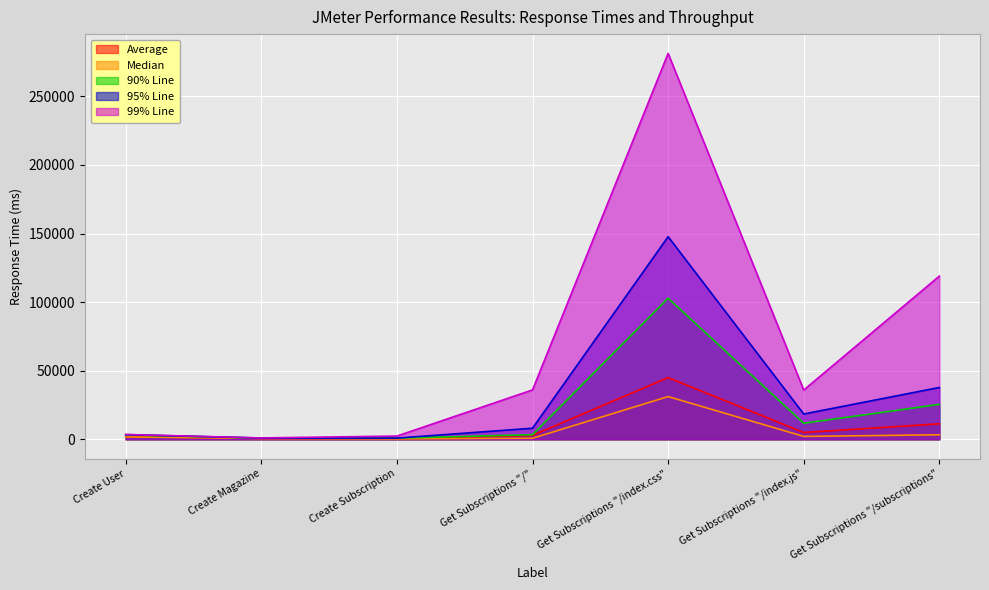

What position from the left is Create Magazine?

2